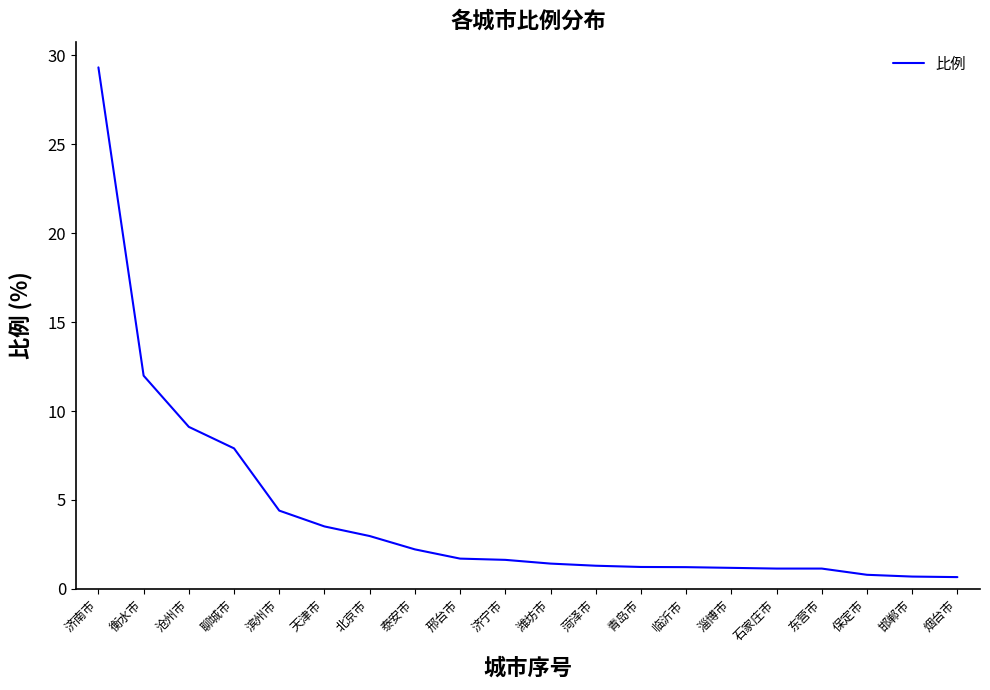

Where does the data first go above 1?

济南市